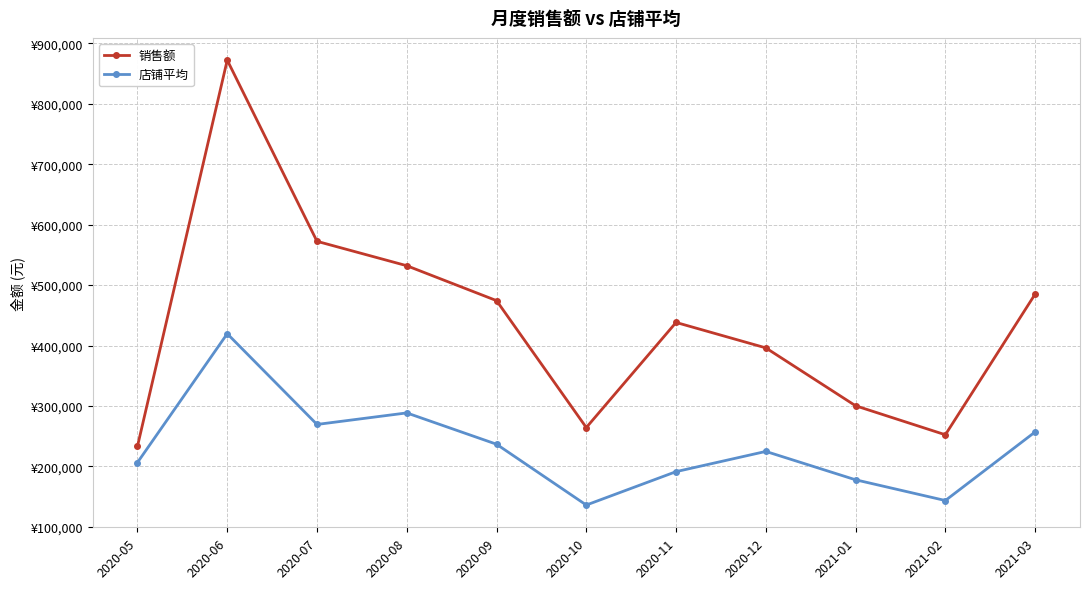

In 店铺平均, how many points are lower than both neighbors (excluding endpoints)?

3